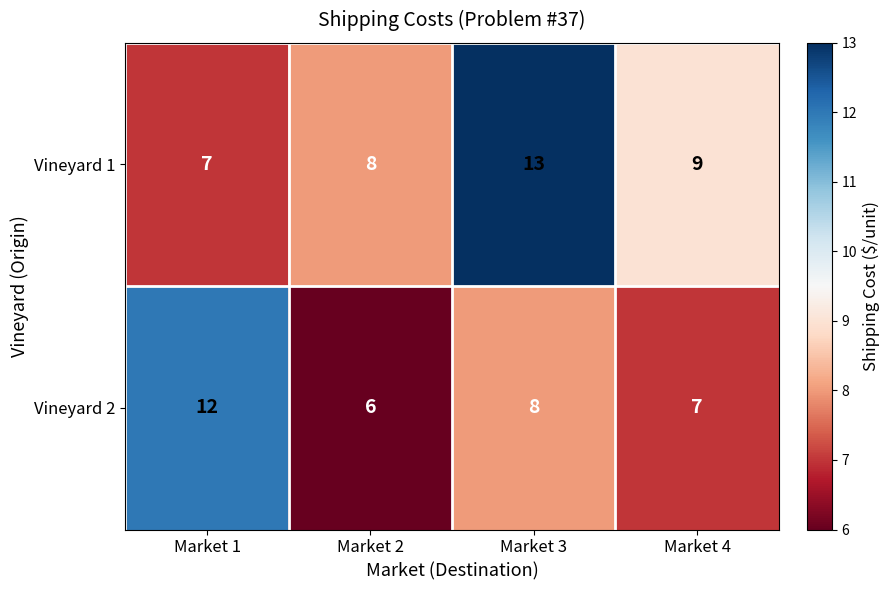

List the labels in order of Vineyard 1 value, largest first.

Market 3, Market 4, Market 2, Market 1